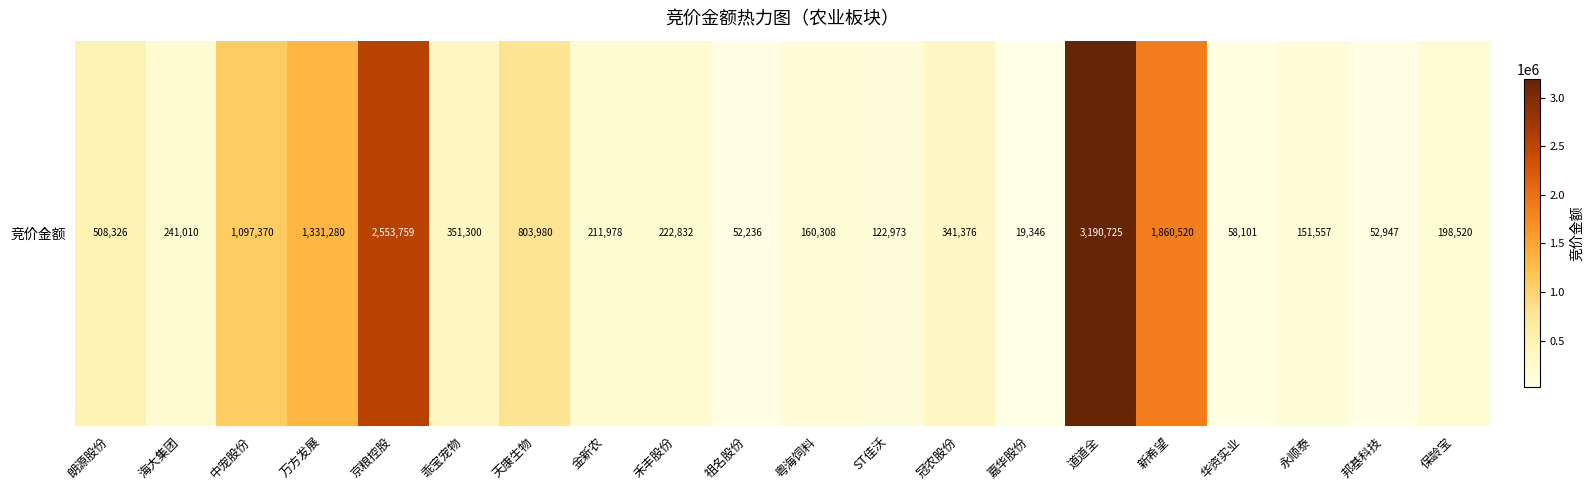

Is it true that the value at 道道全 is 5167385?

False